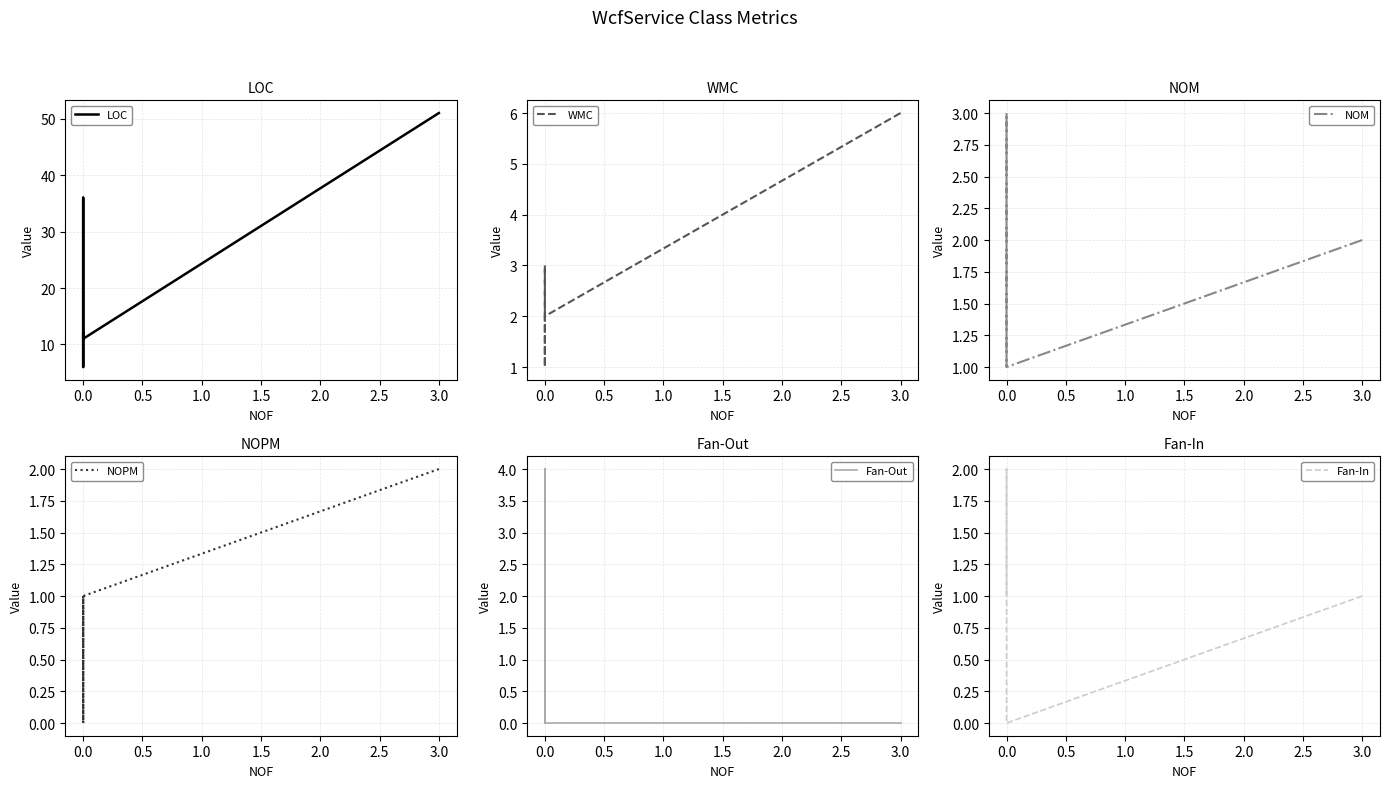

Which series contains the lowest Y value?

NOPM